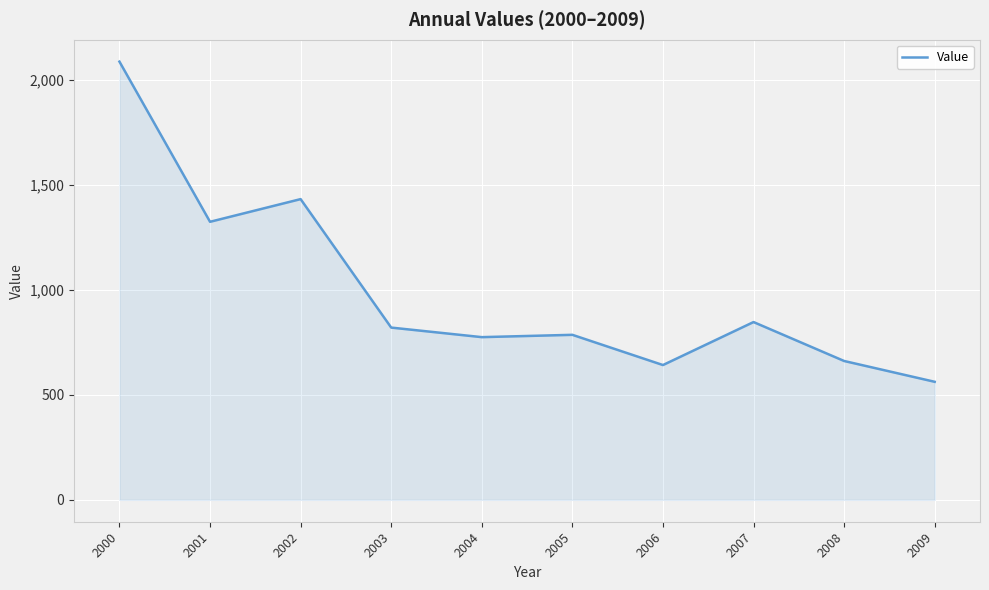

The value at 2004 is 774.3. True or false?

True